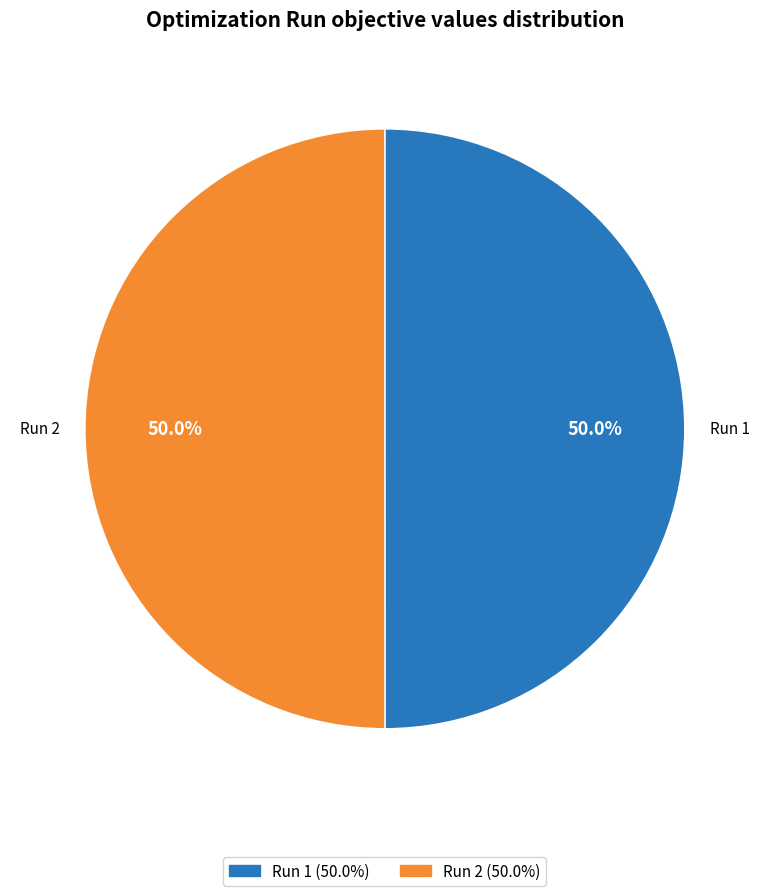

What percentage do Run 2 and Run 1 together represent?

100.0%